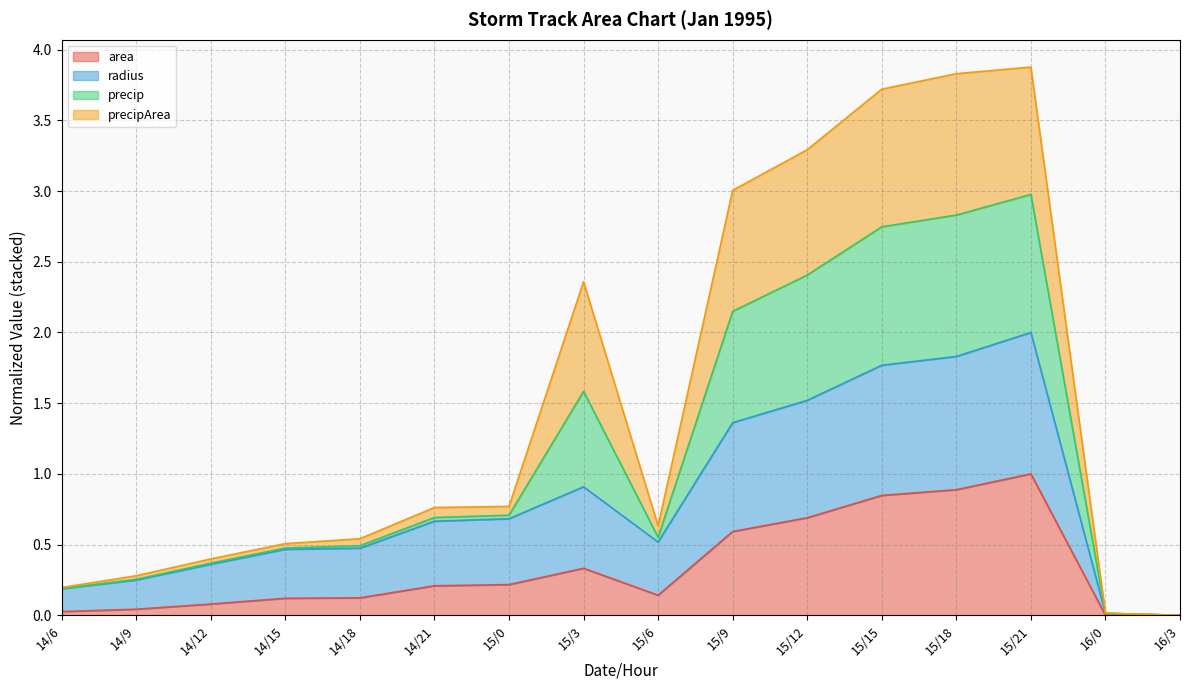

What are all the series names shown in the legend?

area, radius, precip, precipArea